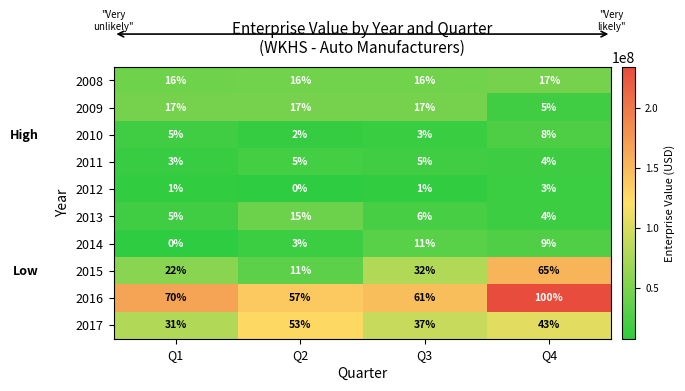

At which category is the sum across all series the highest?

Q4